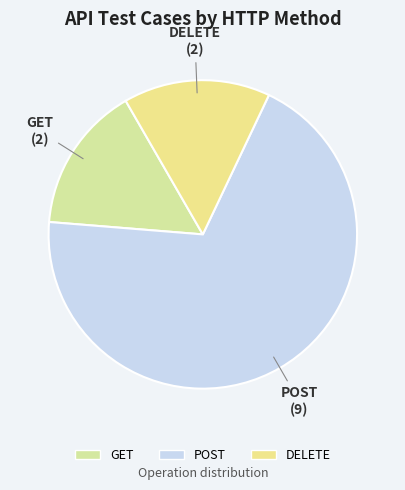

Is the sum of POST and GET greater than half?

Yes